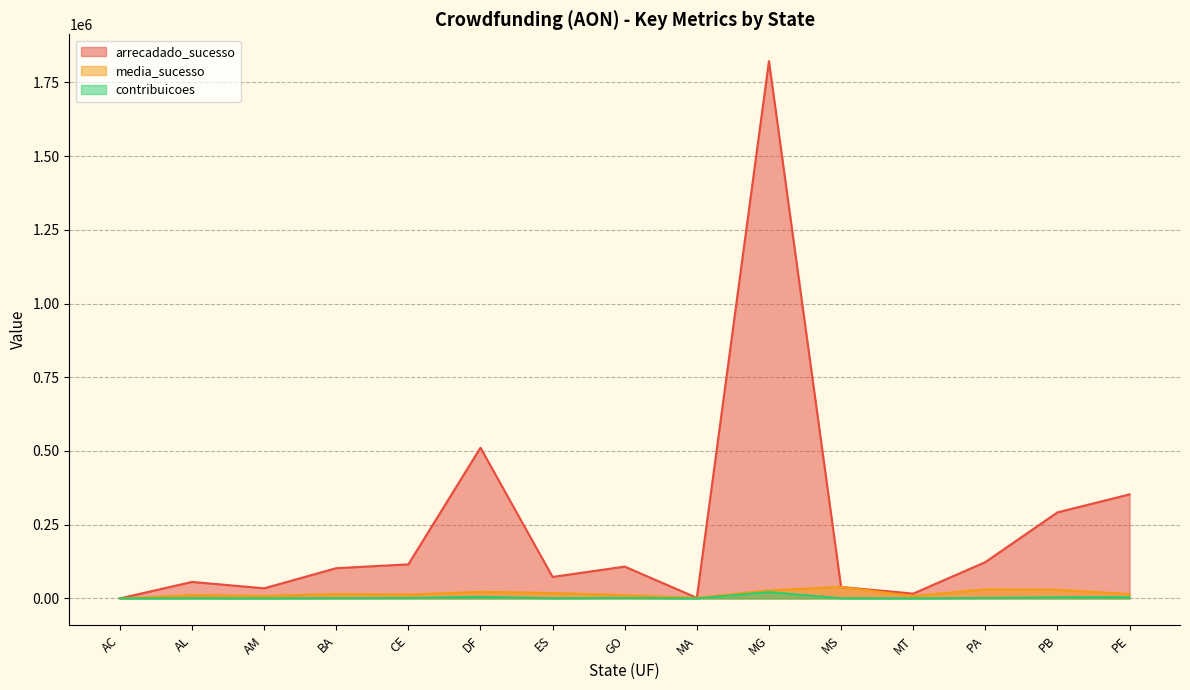

Reading left to right, what are all the values shown in this chart?

arrecadado_sucesso: AC=0.0	AL=55859.3	AM=34236.0	BA=102481.8	CE=115503.5	DF=511121.6	ES=72846.6	GO=107858.0	MA=1953.0	MG=1822099.4	MS=38756.0	MT=16235.6	PA=122971.4	PB=291702.9	PE=352743.1
media_sucesso: AC=0.0	AL=11171.9	AM=8559.0	BA=14640.3	CE=12833.7	DF=22222.7	ES=18211.6	GO=10785.8	MA=1953.0	MG=27195.5	MS=38756.0	MT=8117.8	PA=30742.8	PB=29170.3	PE=14697.6
contribuicoes: AC=0.0	AL=769.0	AM=495.0	BA=1073.0	CE=1618.0	DF=5497.0	ES=649.0	GO=1931.0	MA=37.0	MG=21560.0	MS=544.0	MT=239.0	PA=1698.0	PB=3894.0	PE=4348.0